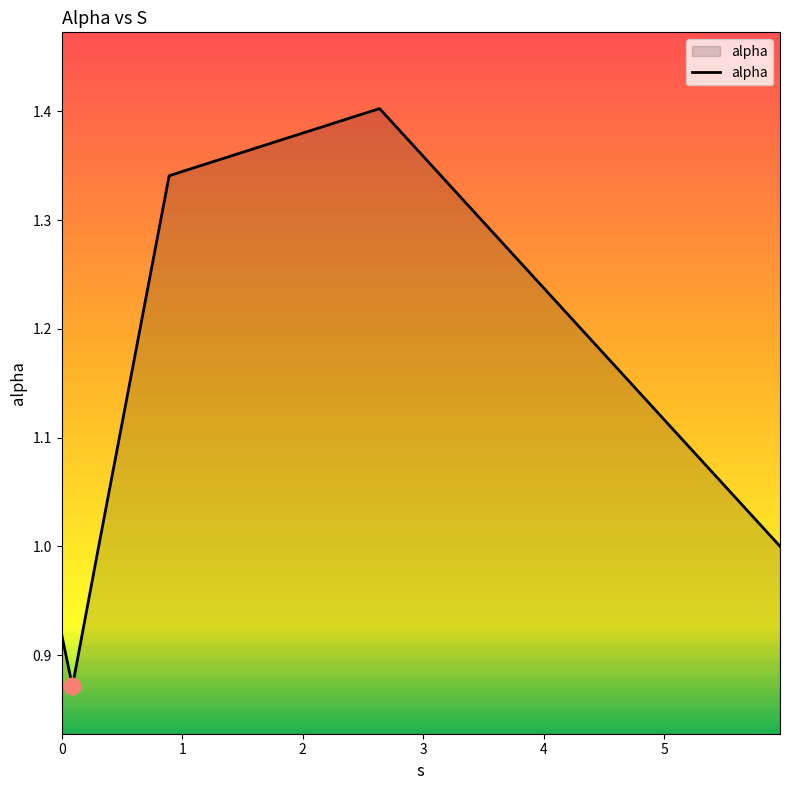

How many interior local valleys (lower than both neighbors) does the data have?

1